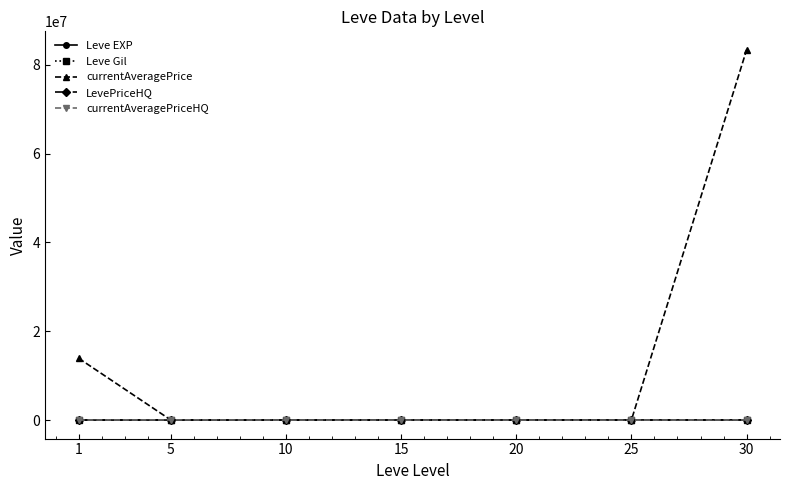

Is the value of Leve Gil at 20 greater than the value of Leve EXP at 25?

No